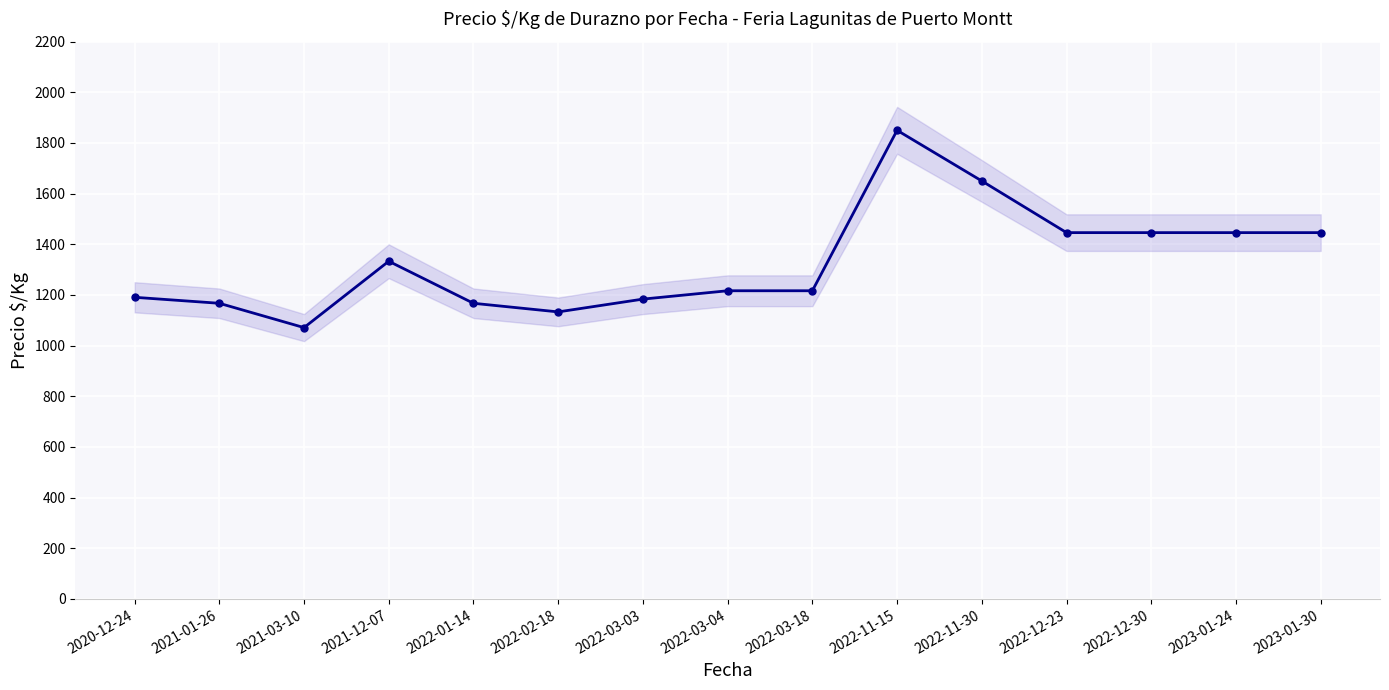

Count the number of values greater than 1216.

9